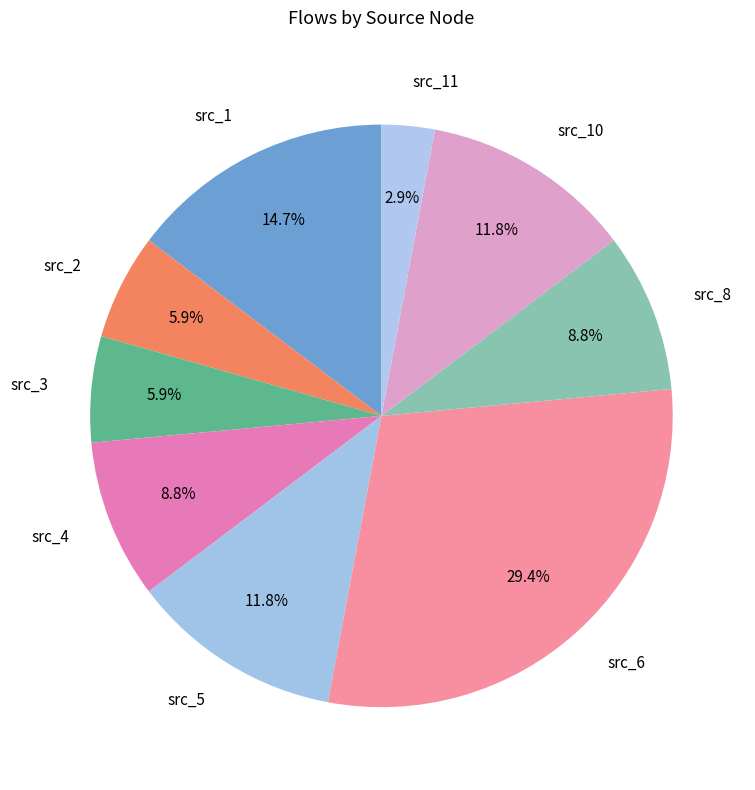

Approximately how many times larger is the value at src_2 compared to src_11?

2.0